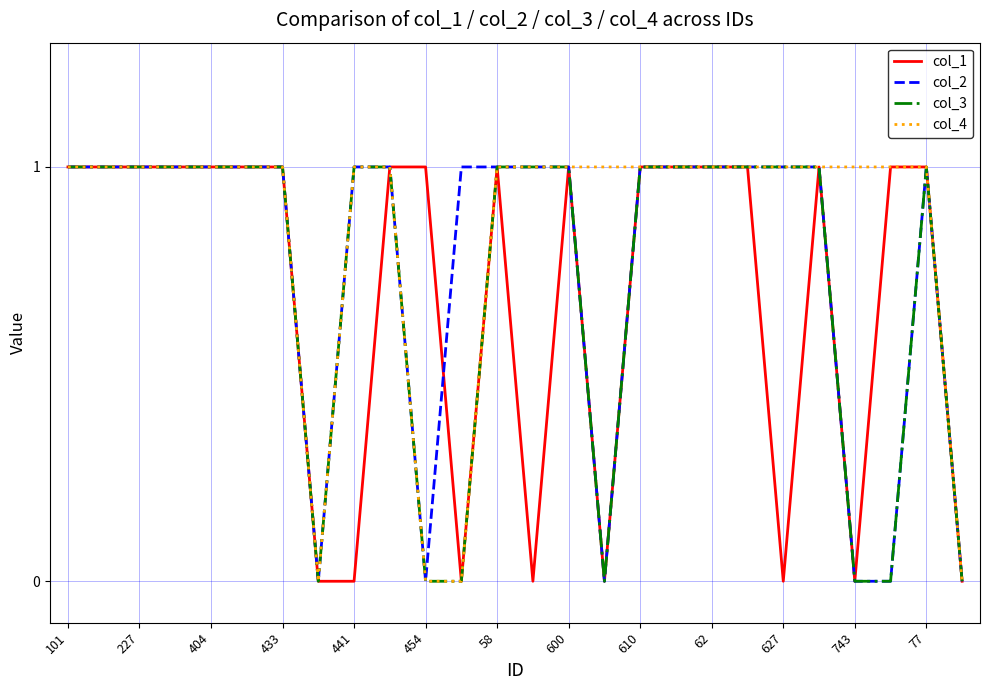

Which series has the largest total across all categories?

col_4